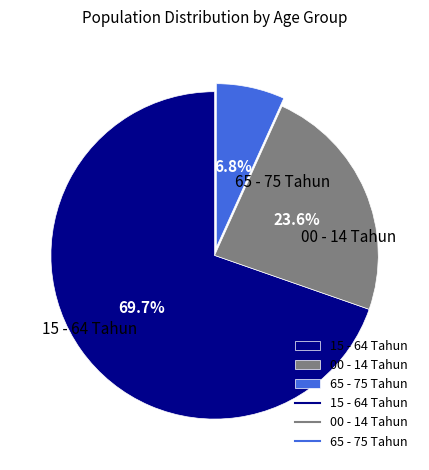

Is the sum of 65 - 75 Tahun and 00 - 14 Tahun greater than half?

No